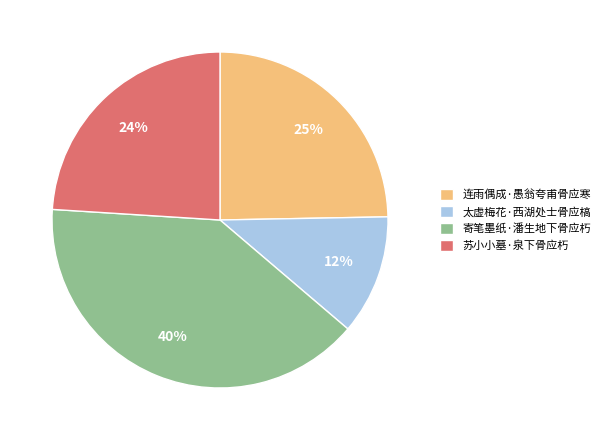

True or false: 连雨偶成·愚翁夸甫骨应寒 accounts for 25% of the total.

True